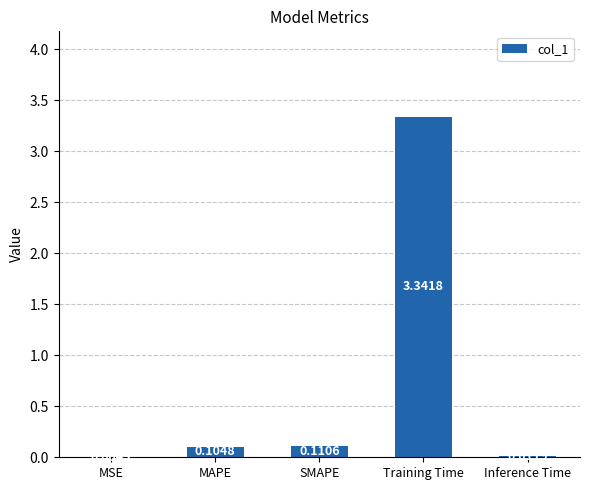

Between MAPE and Inference Time, which is larger?

MAPE